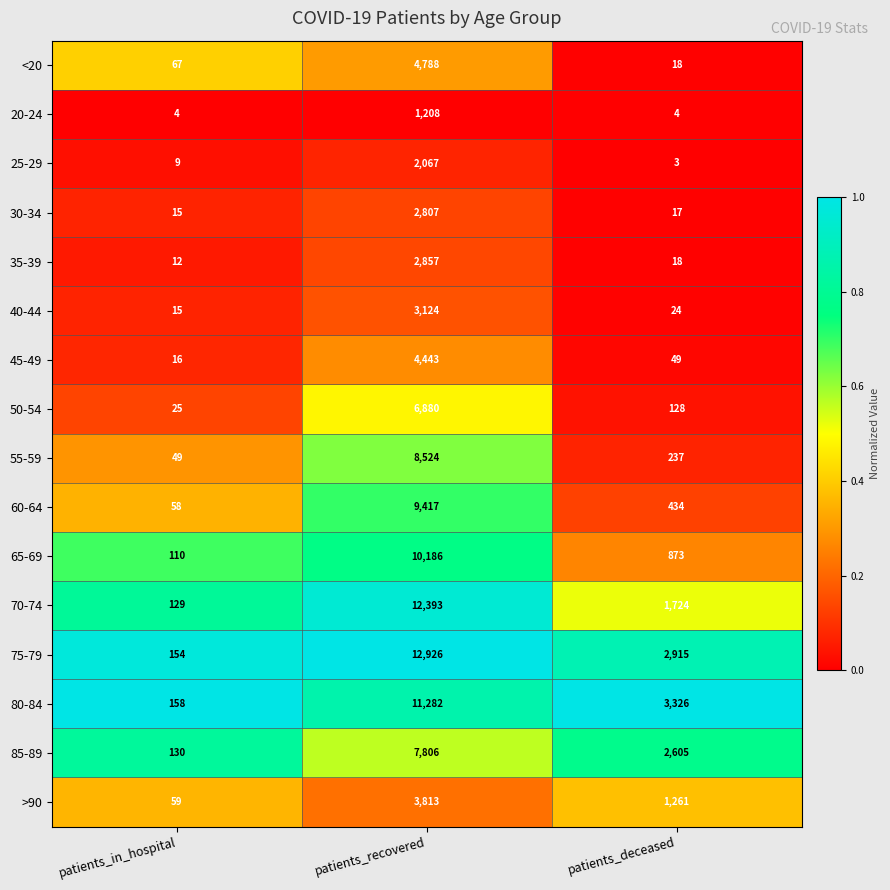

What value does the 70-74 series have at patients_deceased, to the nearest 50?

1700